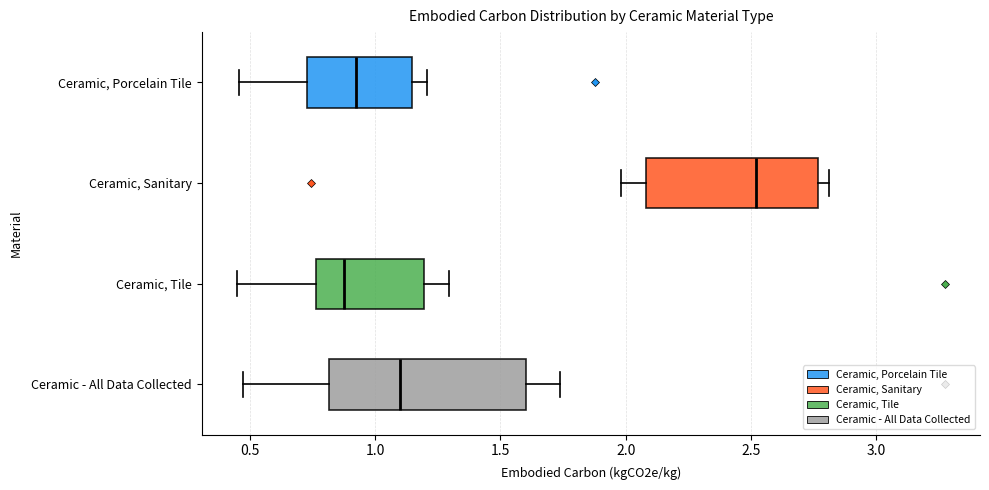

Reading bottom to top, transcribe this box plot: for each box, give where its median line is, the range the box spans, and where its two whiskers end, as read against the x-axis. The values are not printed on the chart, so give them approximately, as read against the axis.

Ceramic - All Data Collected: median 1.10, box 0.80 to 1.60, whiskers 0.45 to 1.75
Ceramic, Tile: median 0.90, box 0.75 to 1.20, whiskers 0.45 to 1.30
Ceramic, Sanitary: median 2.50, box 2.10 to 2.75, whiskers 2.00 to 2.80
Ceramic, Porcelain Tile: median 0.90, box 0.75 to 1.15, whiskers 0.45 to 1.20